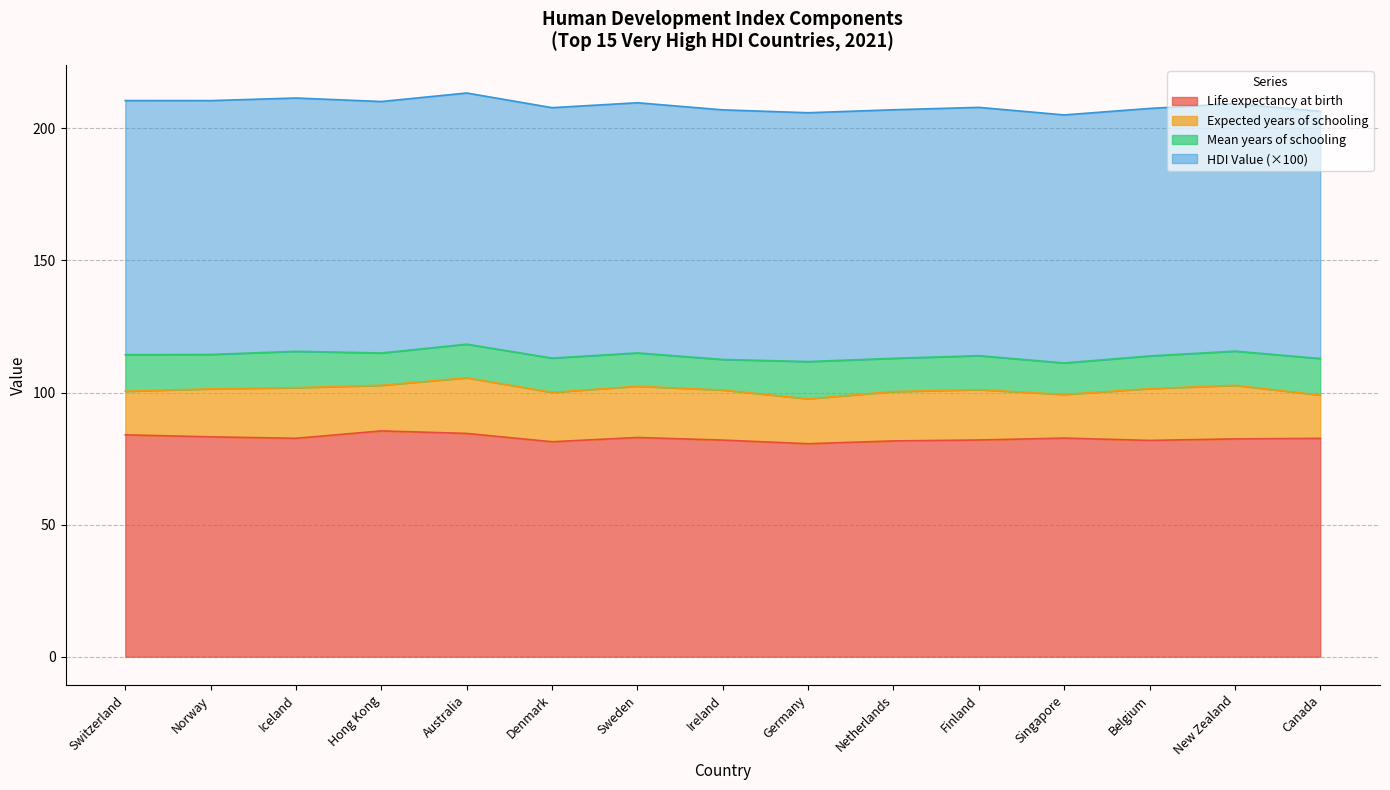

True or false: Mean years of schooling has a value of 13.0 at Denmark.

True